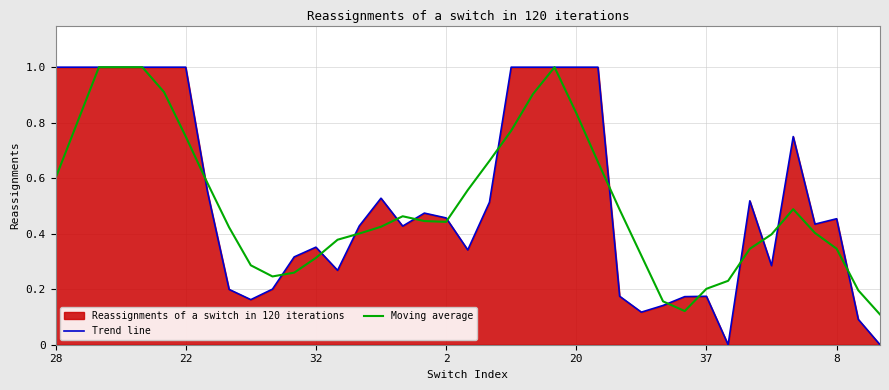

The value of Trend line at 14 is 0.4. True or false?

True